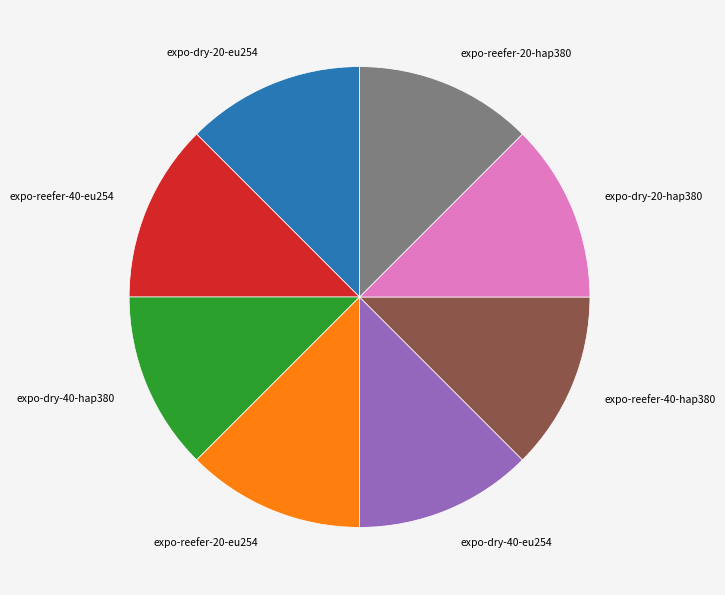

What is the ratio of the value at expo-reefer-20-hap380 to the value at expo-reefer-20-eu254?

1.0